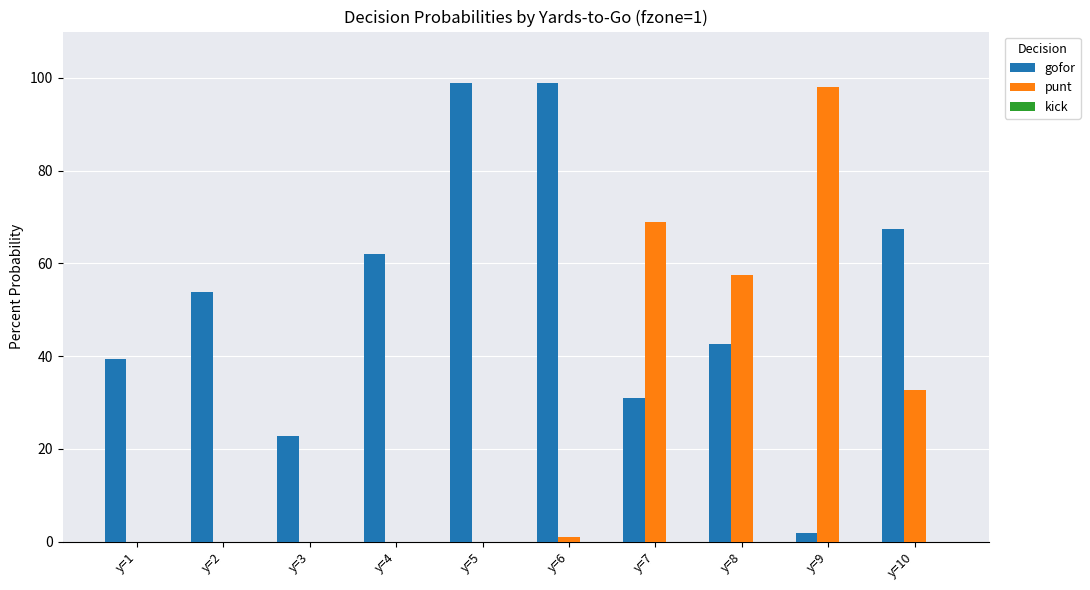

Is it true that punt equals 32.6 at y=10?

True